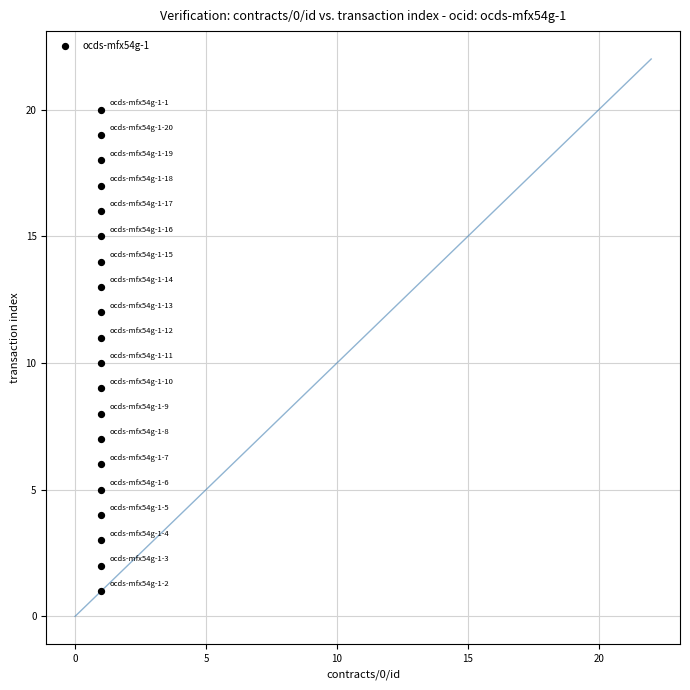

What is the range of Y values (max minus min)?

19